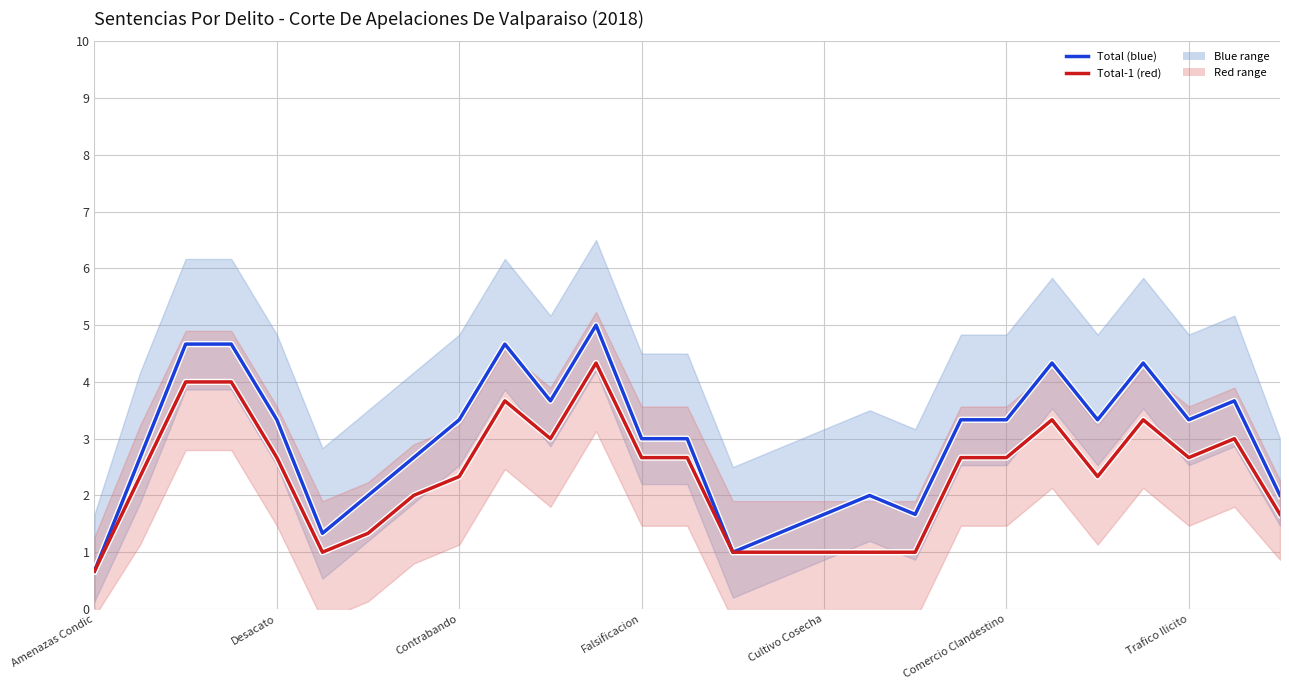

Read the Total (blue) value at Cultivo Cosecha.

1.7